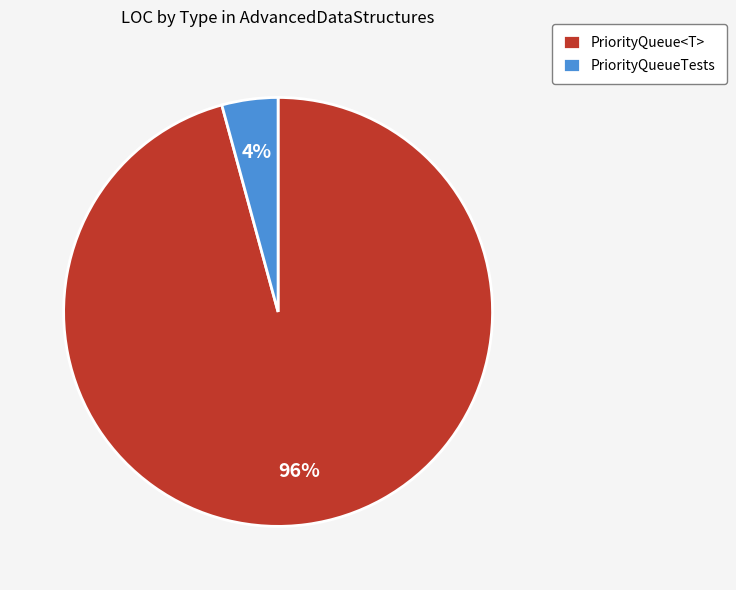

Combined, do PriorityQueue<T> and PriorityQueueTests account for over 50%?

Yes